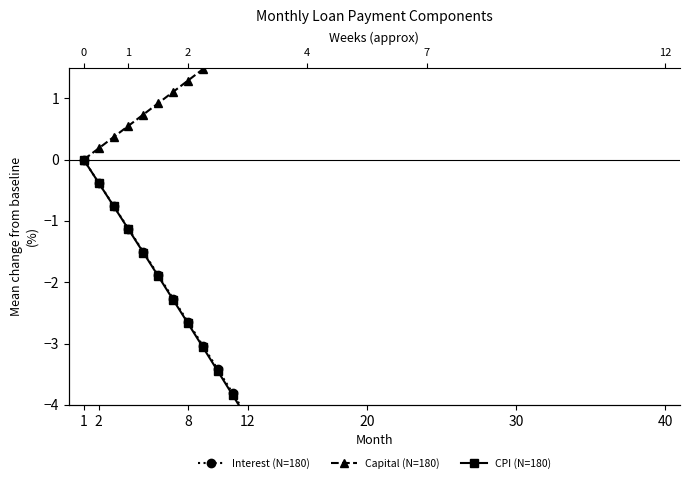

What is the difference between the maximum and second lowest values in the Capital (N=180) series?

7.2